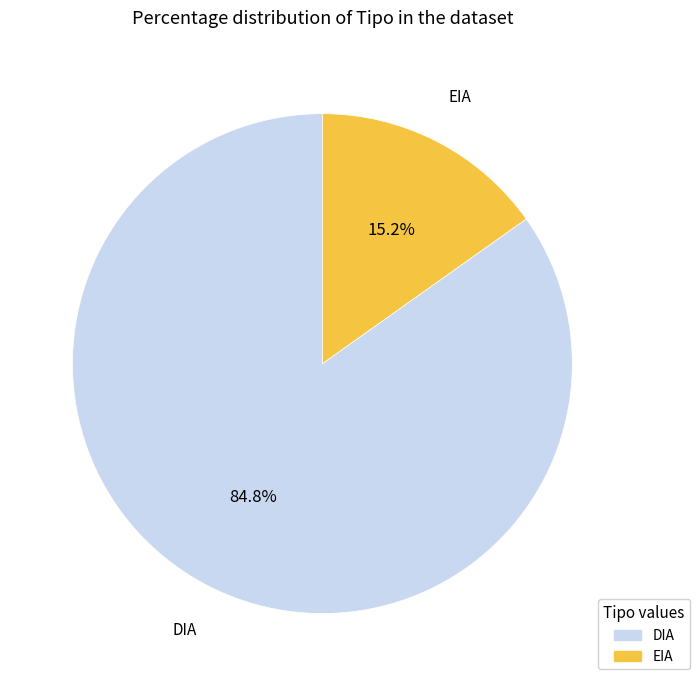

Is the sum of DIA and EIA greater than half?

Yes